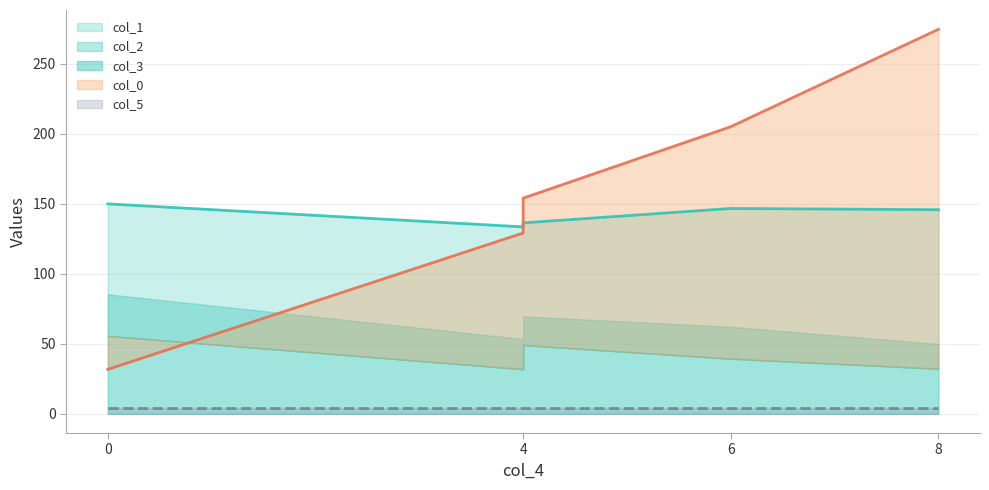

What is the greatest value displayed?

274.5